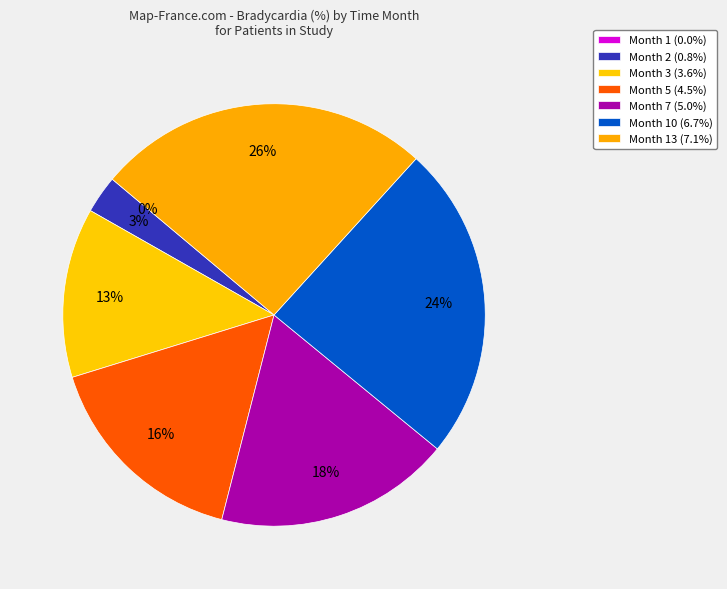

How many slices are in this pie chart?

7